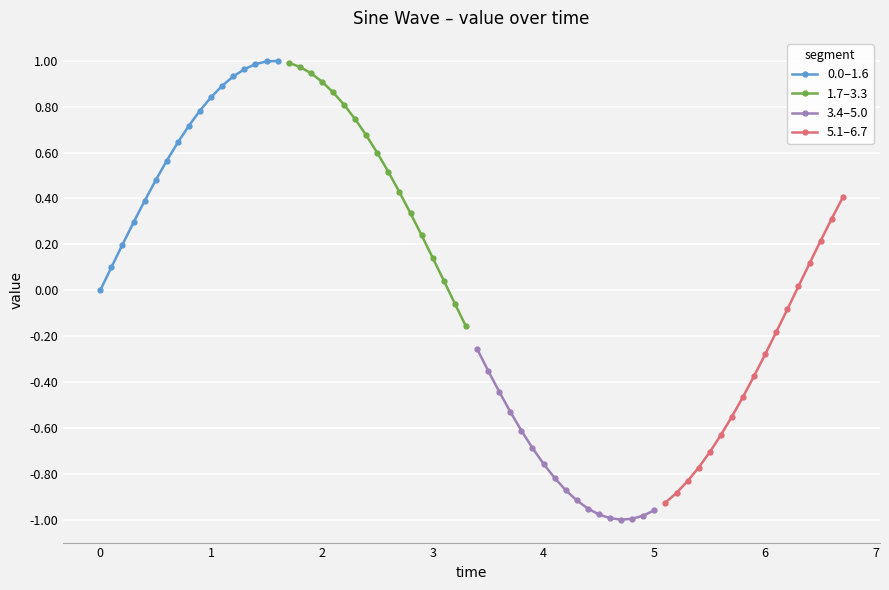

True or false: 3.4–5.0 and 0.0–1.6 cross at least once.

False